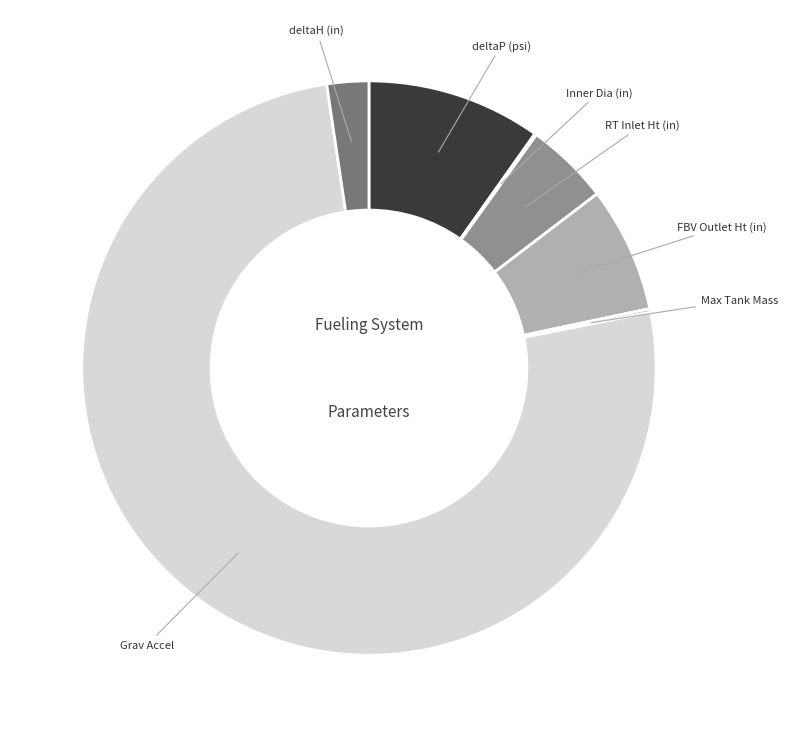

Which slice is the largest?

Grav Accel